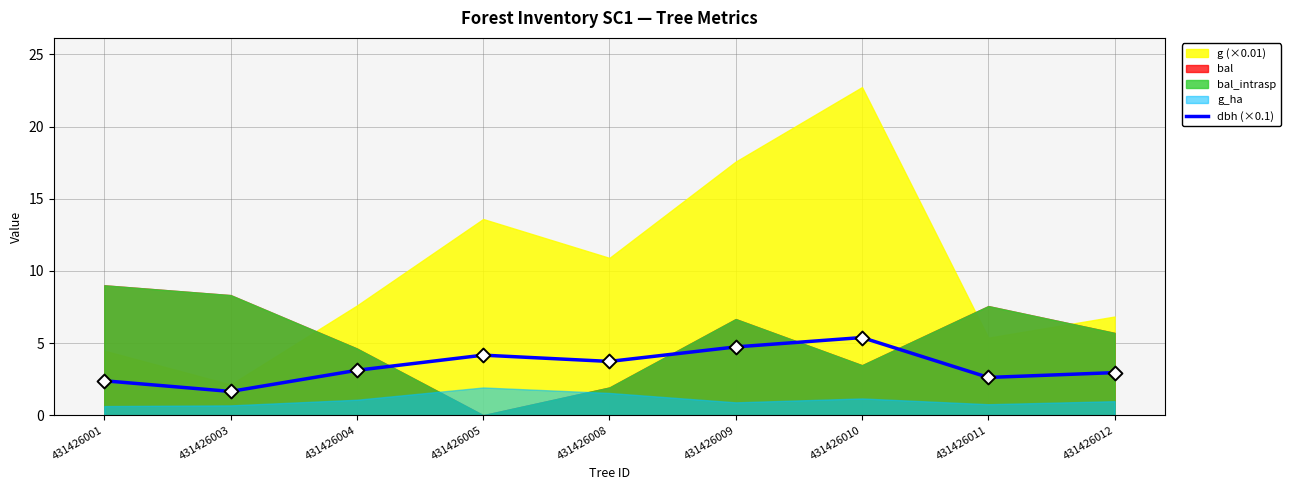

What is the change in value from 431426004 to 431426008?

+0.6